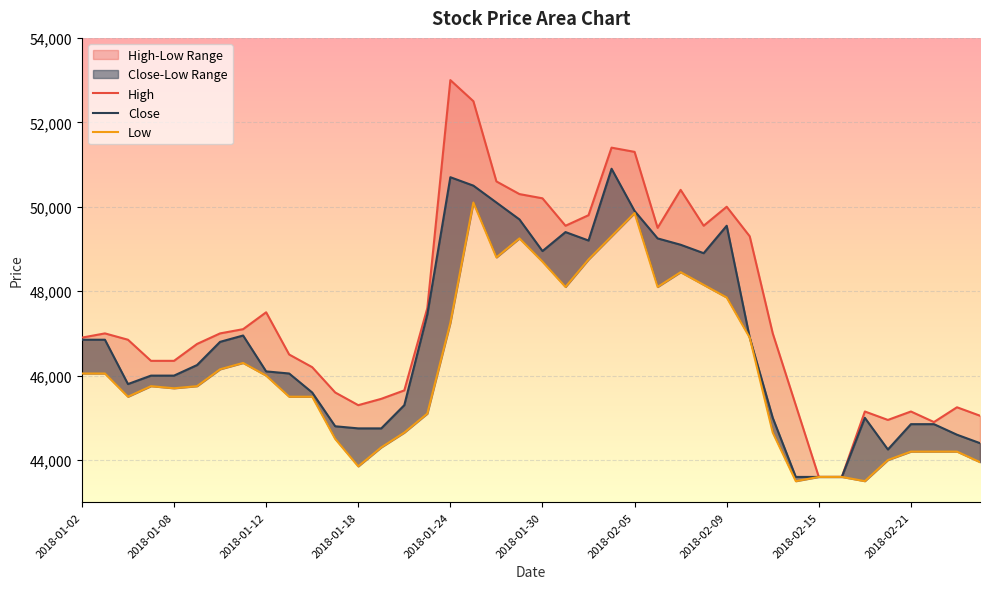

What is the sum of all High values?

1901450